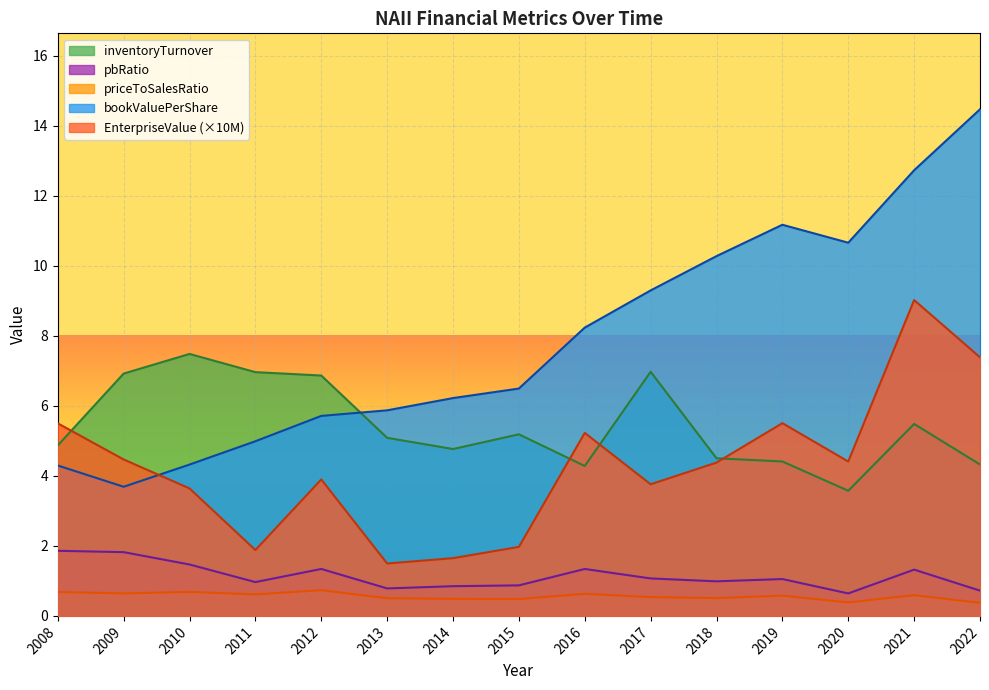

At which label does EnterpriseValue first exceed 4?

2008